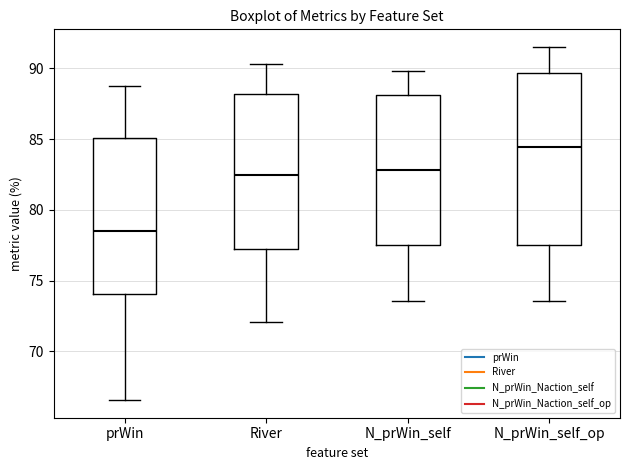

Which box has the lowest median line?

prWin